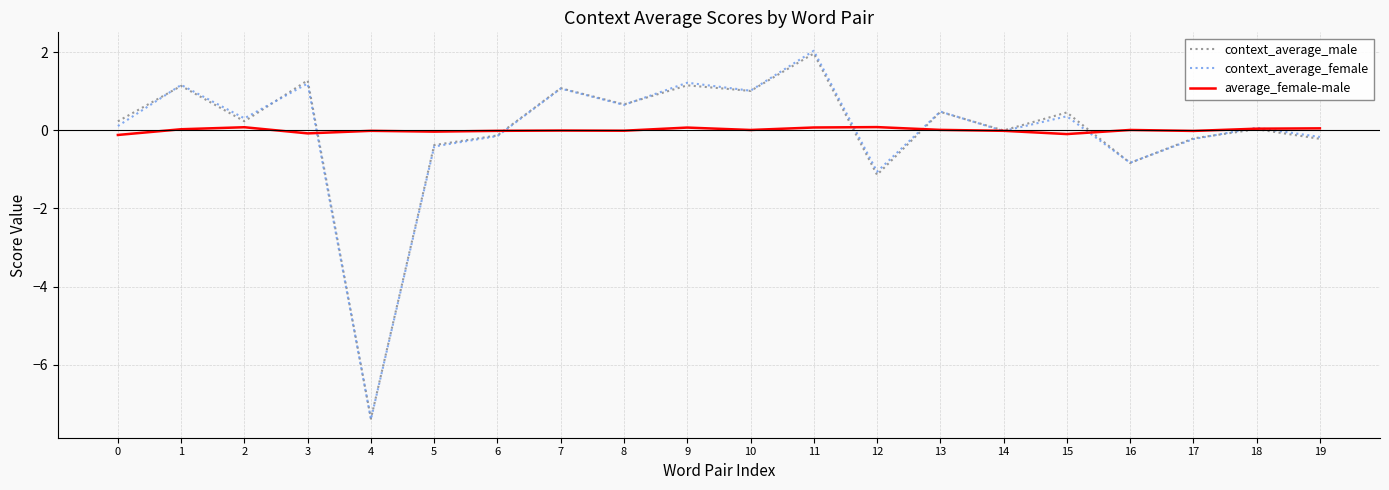

Which series ends up on top after the final intersection of average_female-male and context_average_male?

average_female-male